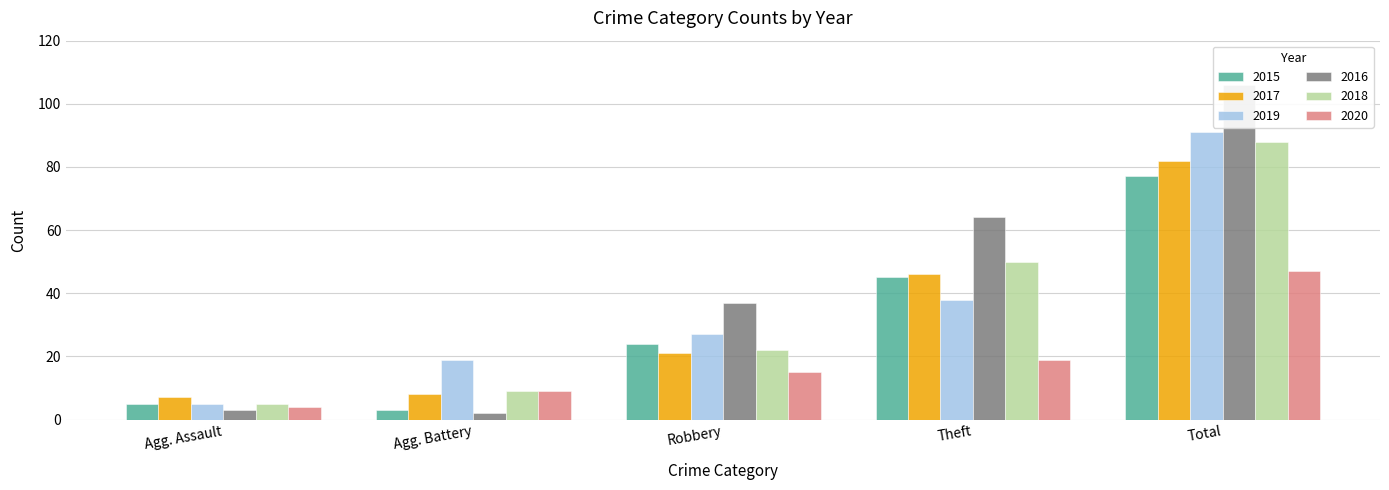

Reading left to right, list all the values displayed in this chart.

2015: 5	3	24	45	77
2017: 7	8	21	46	82
2019: 5	19	27	38	91
2016: 3	2	37	64	106
2018: 5	9	22	50	88
2020: 4	9	15	19	47